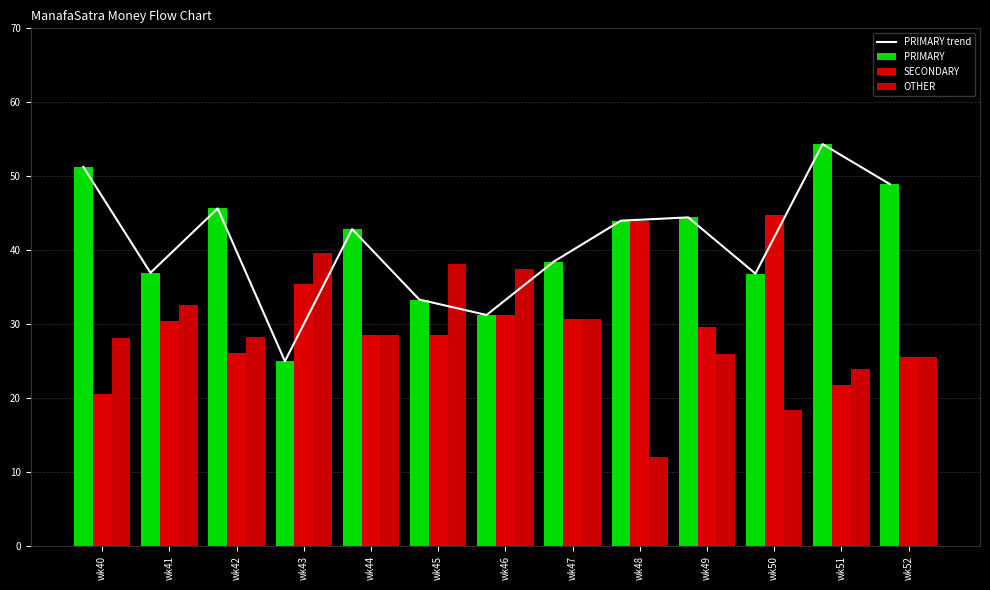

What is the difference between the SECONDARY values at wk52 and wk42?

0.6